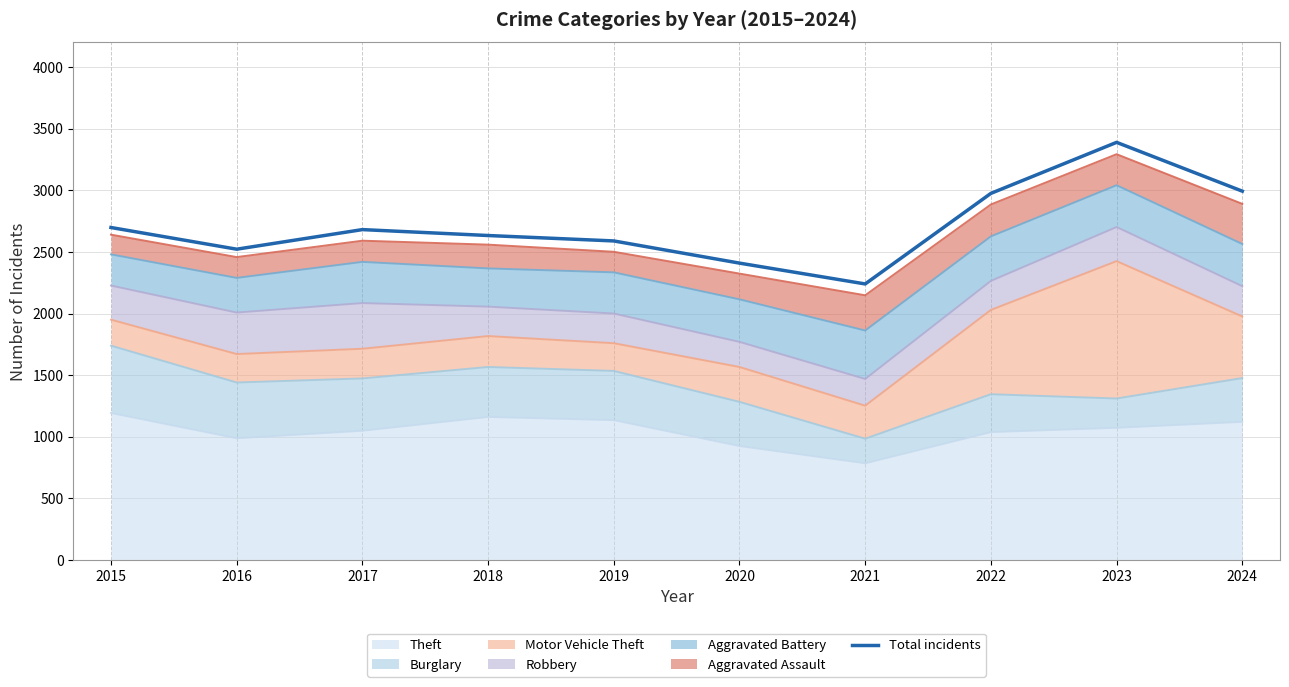

What is the maximum value shown in the chart?

3389